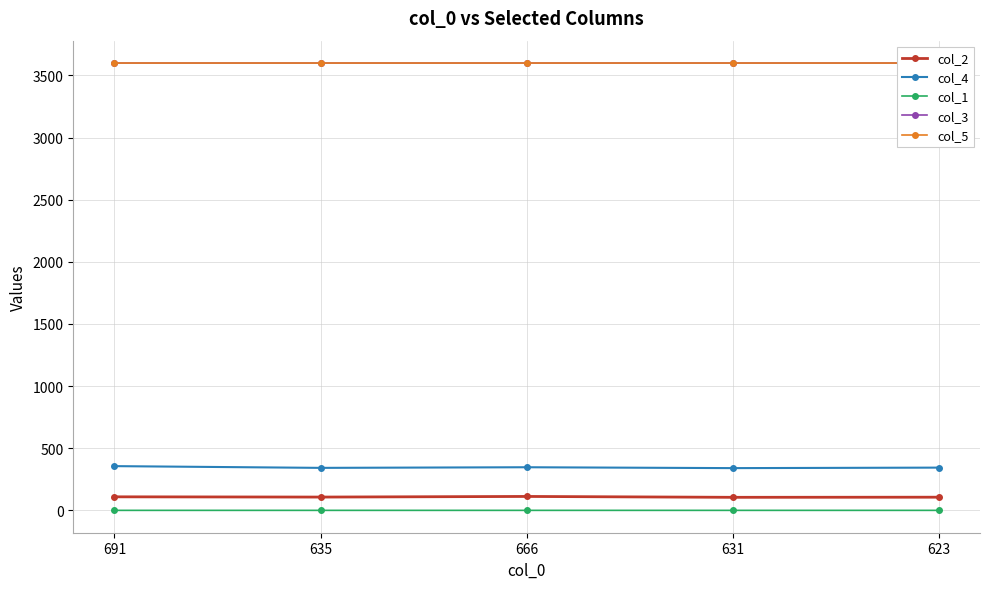

The col_3 series shows 3599.9 at 631. True or false?

True